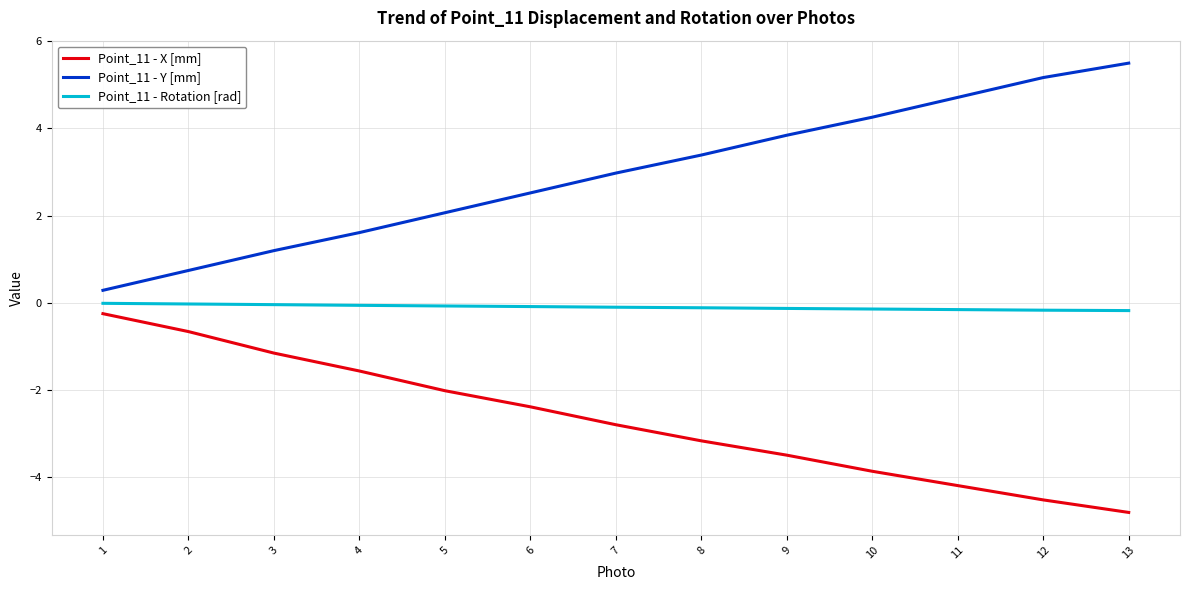

What is the difference between the highest and lowest values at 10?

8.1